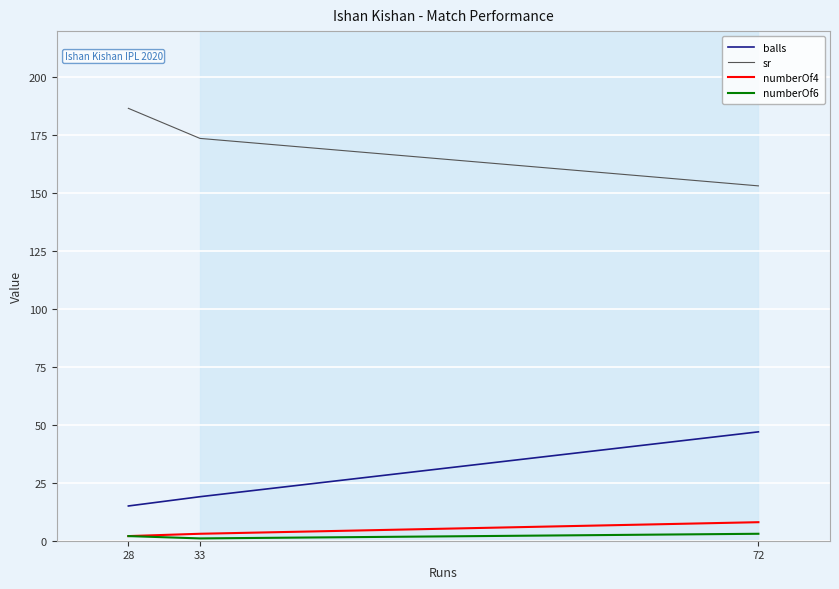

How many values in the numberOf4 series are below 3?

1